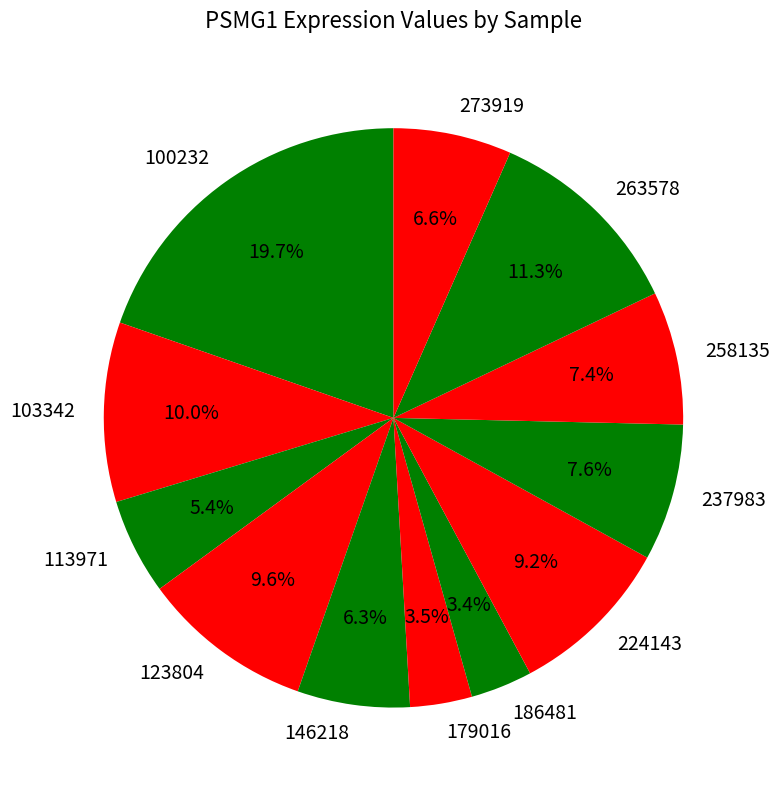

True or false: 103342 accounts for 10% of the total.

True